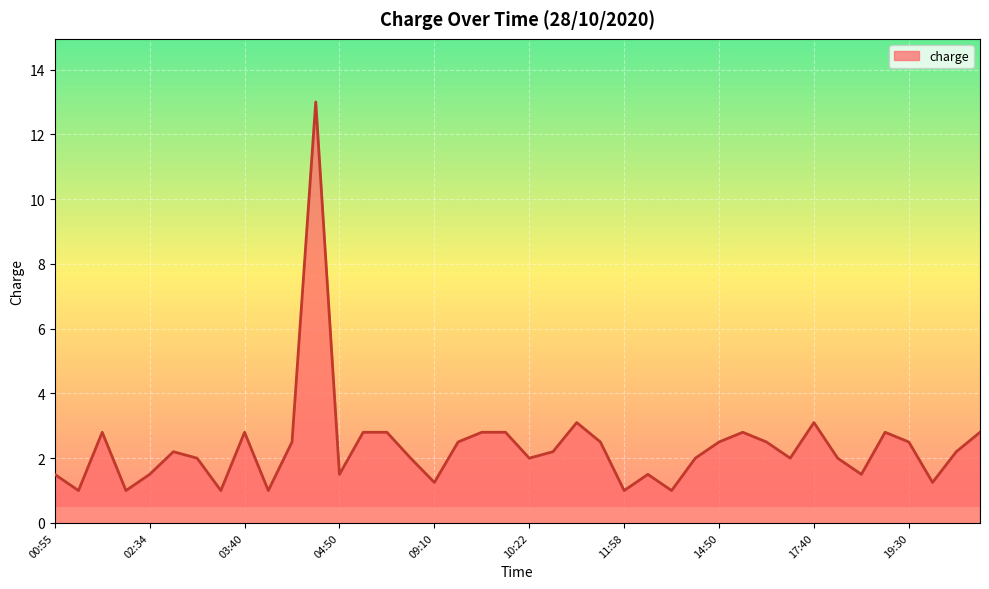

What is the smallest value displayed?

1.0